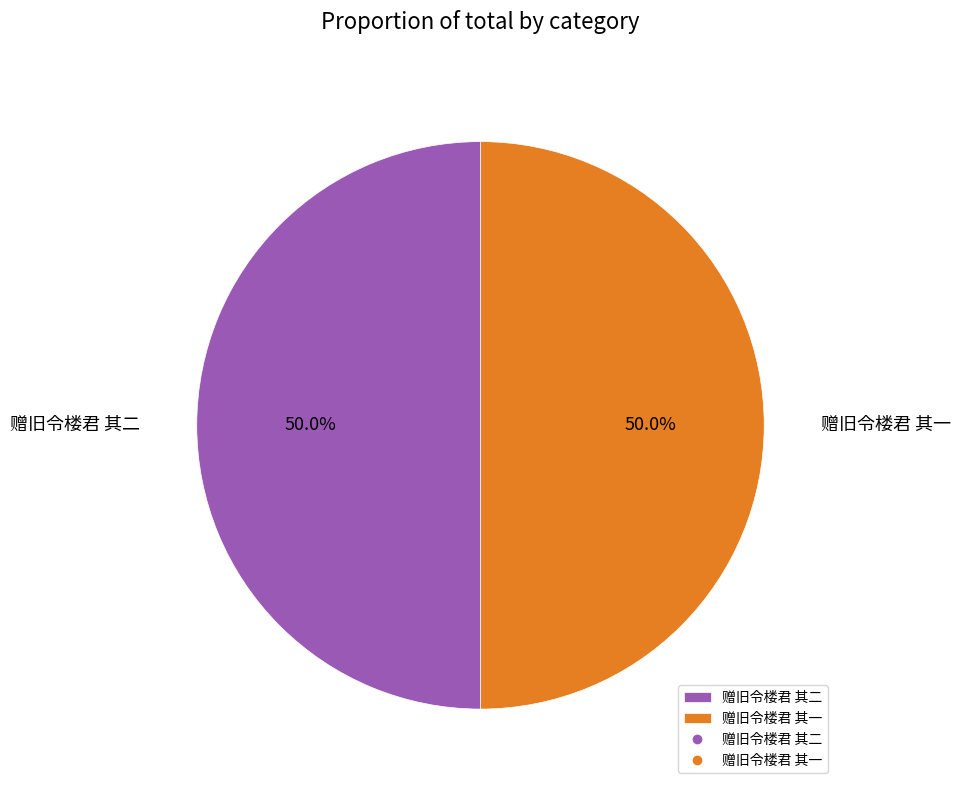

What portion of the pie excludes 赠旧令楼君 其二?

50.0%